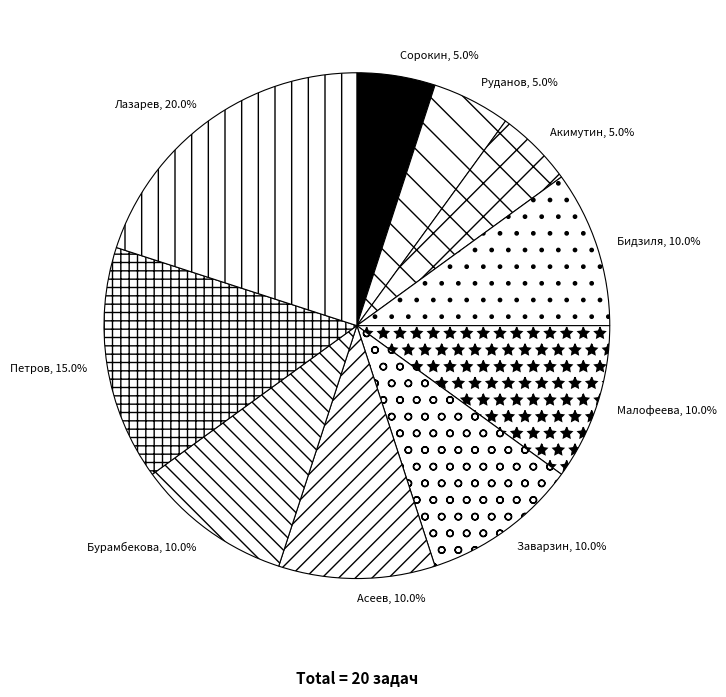

How many slices are in this pie chart?

10